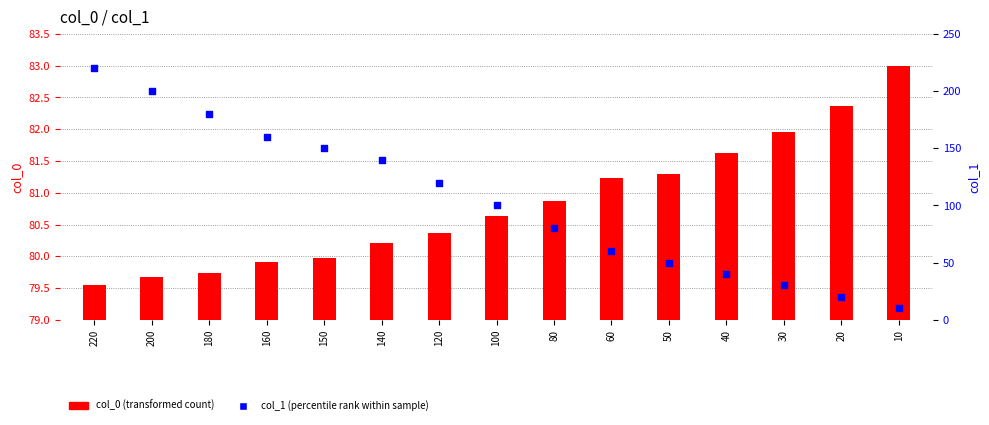

What is the ratio of the value at 160 to the value at 20?

8.0